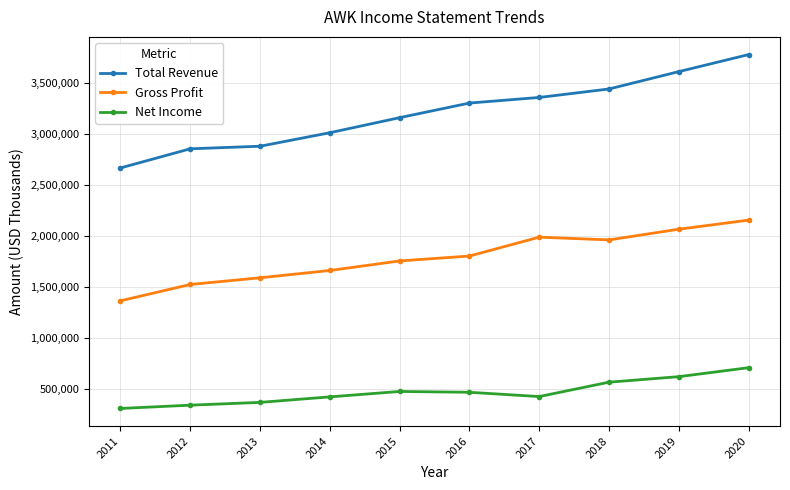

True or false: Total Revenue and Net Income cross at least once.

False